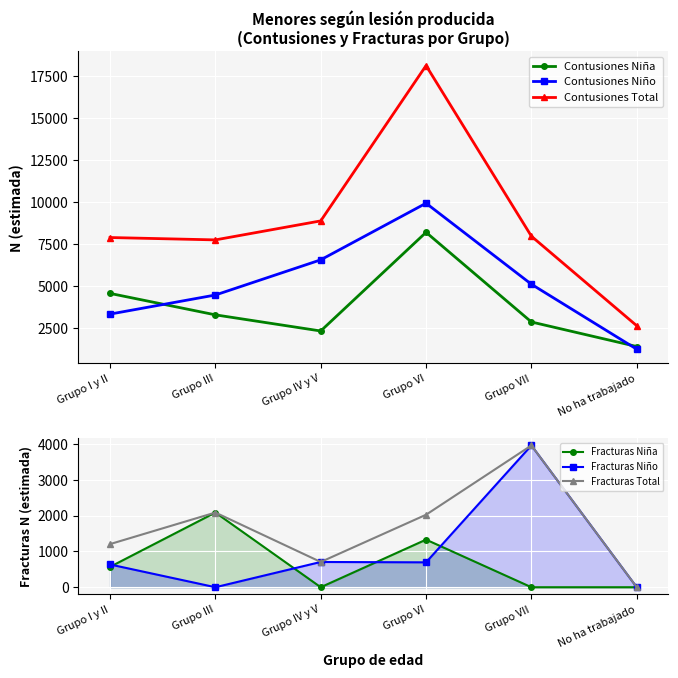

What is the sum of all Contusiones Niña values?

22598